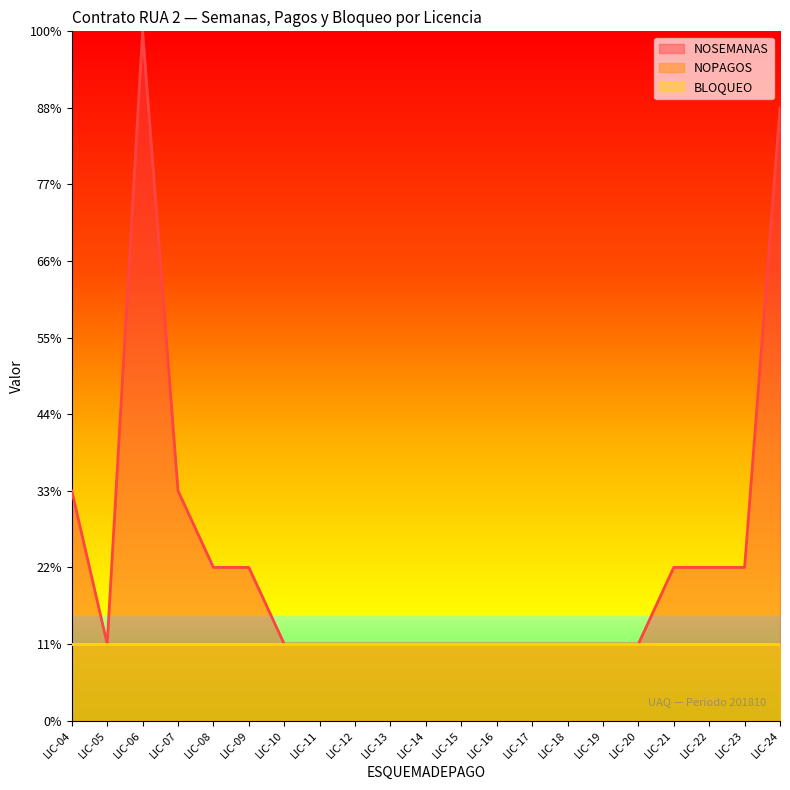

True or false: NOSEMANAS and BLOQUEO cross at least once.

False